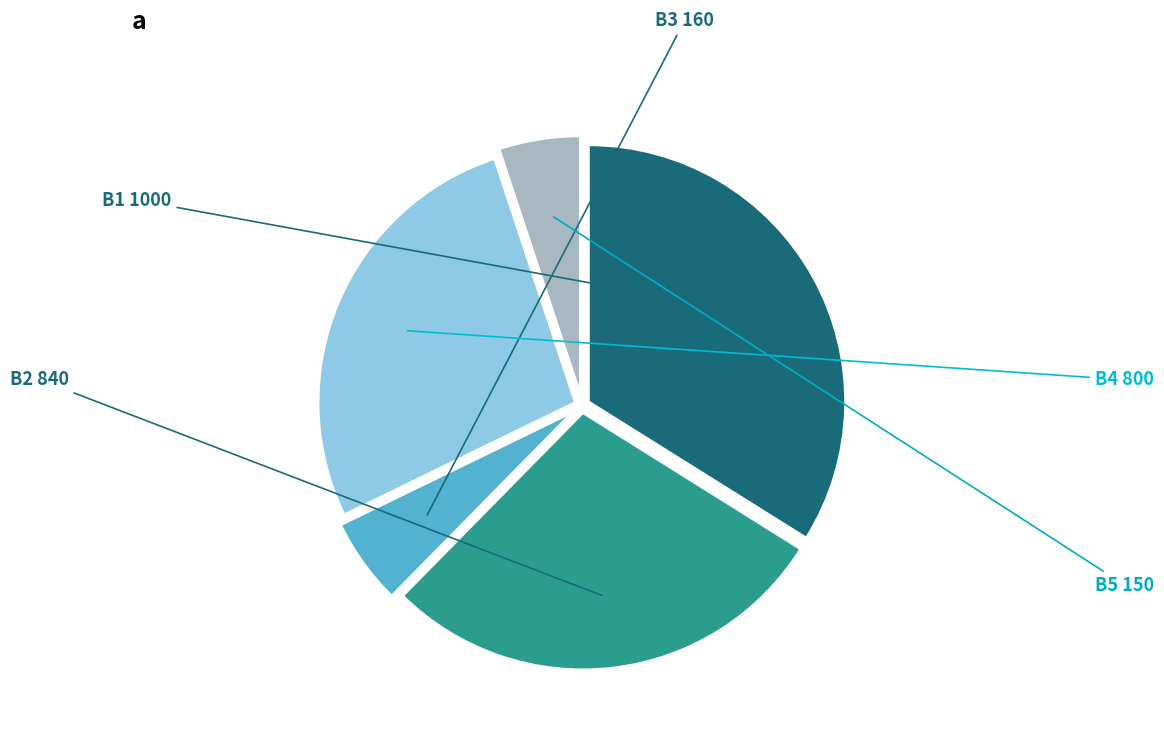

Is there any slice that represents more than half of the pie?

No